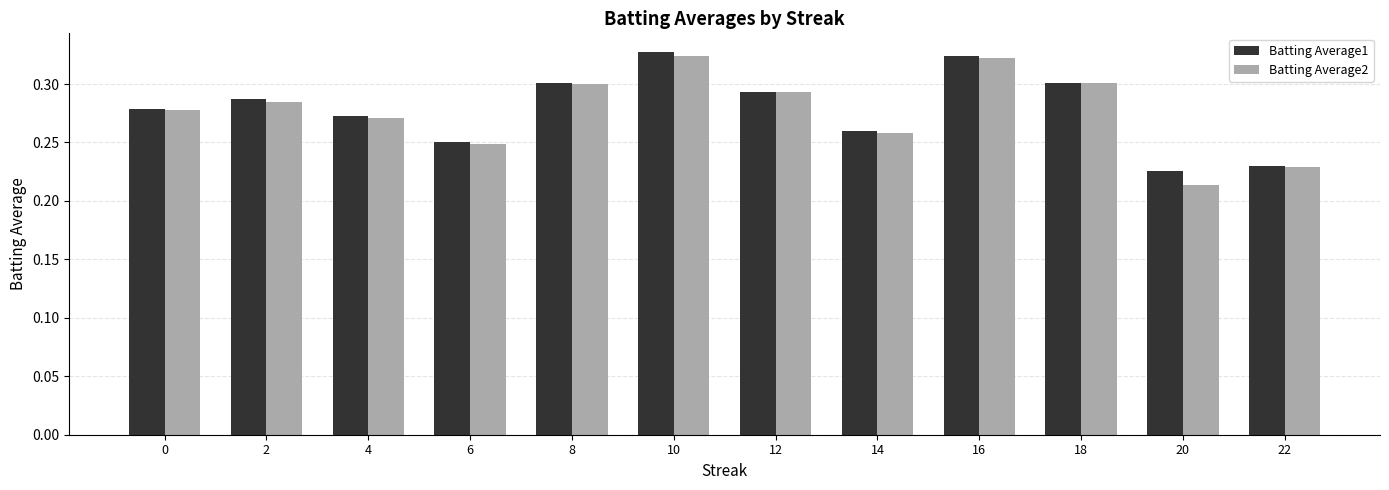

What are all the series names shown in the legend?

Batting Average1, Batting Average2